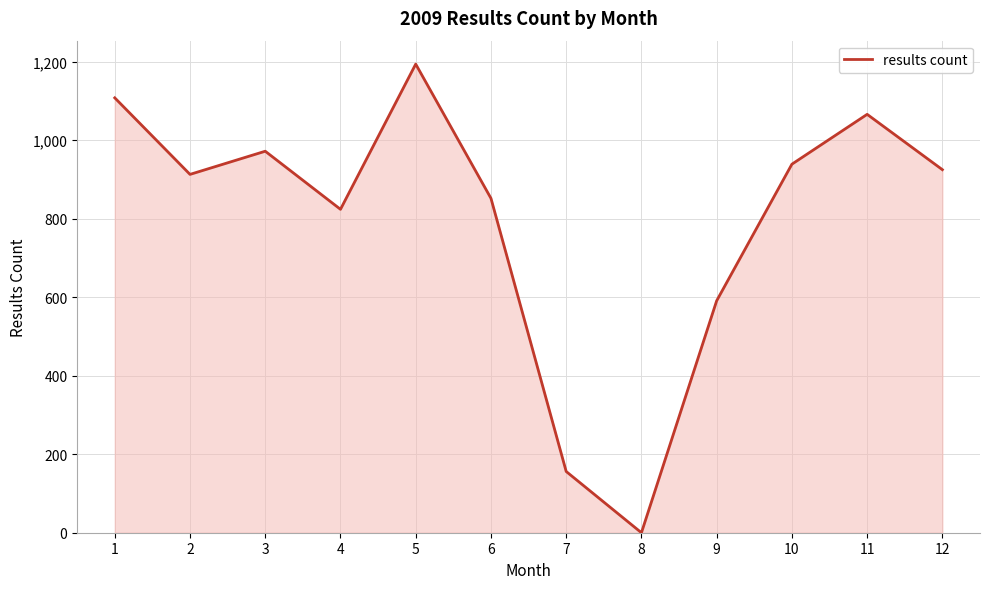

True or false: the data shows 372 at 2.

False